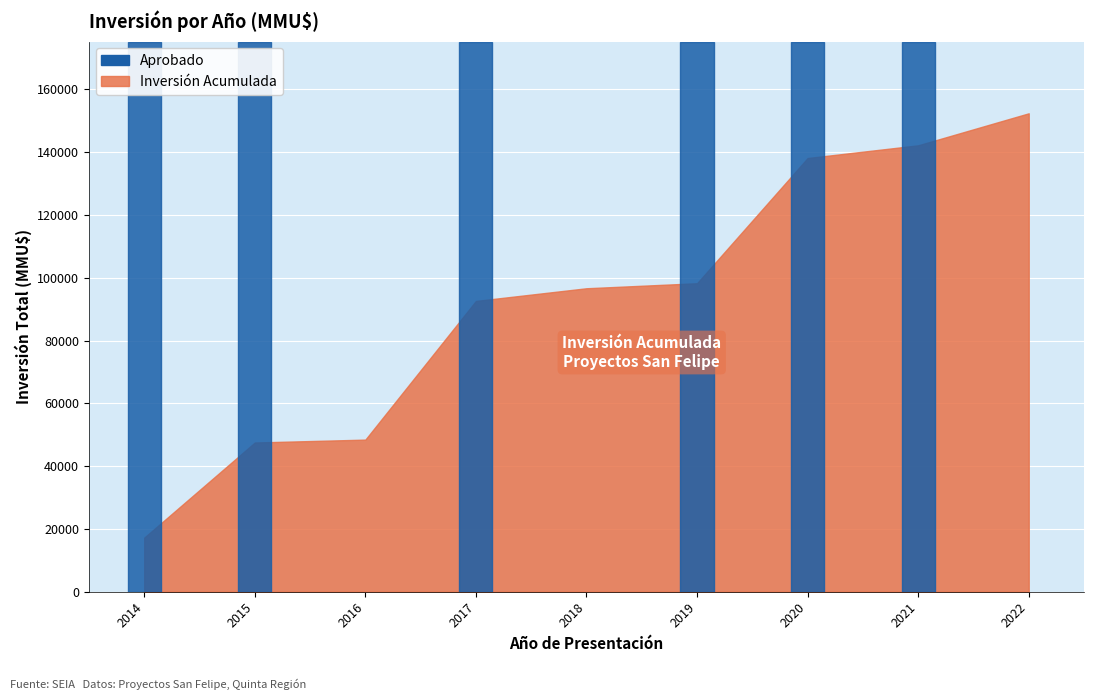

Is it true that the value at 2021 is 84415?

False